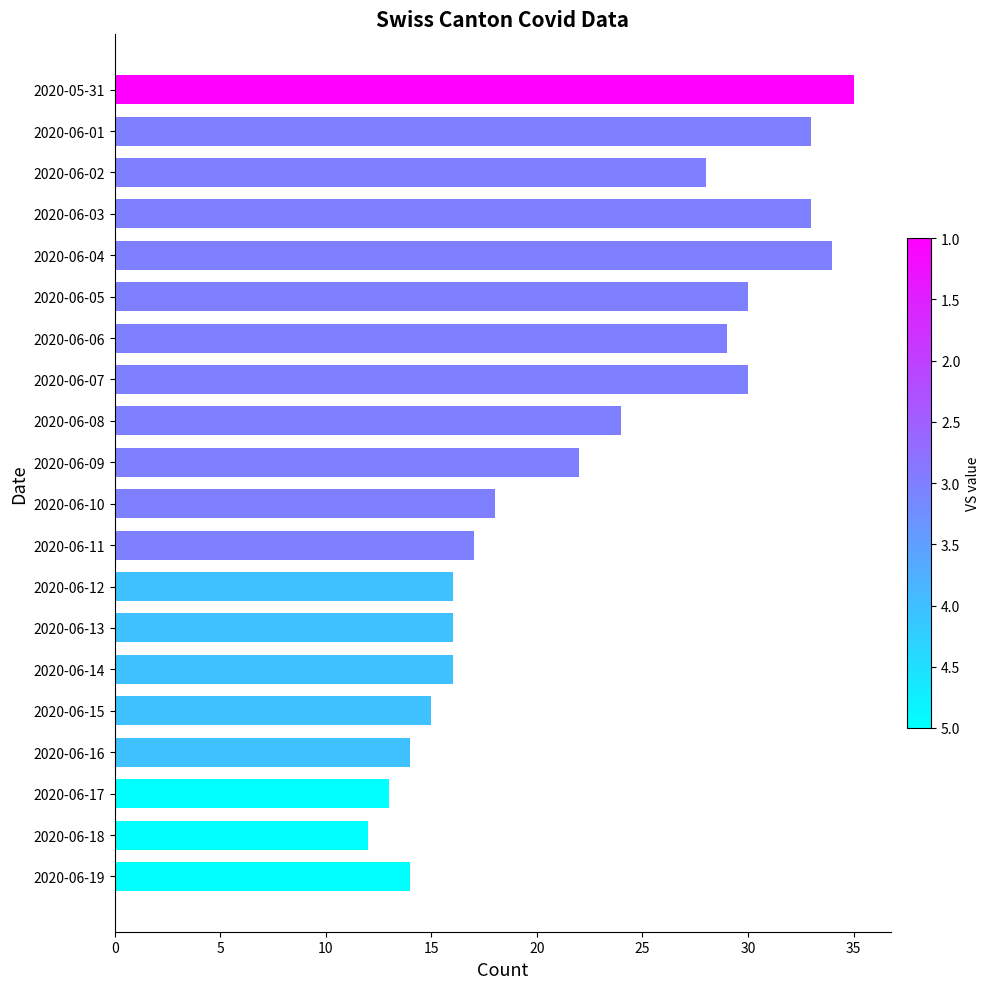

Does the chart contain stacked bars?

No